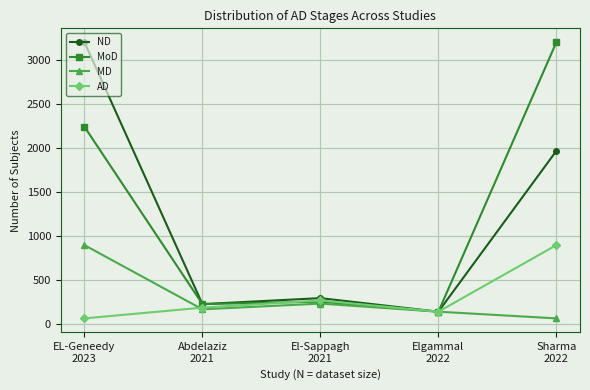

Is the value of MD at Elgammal
2022 greater than the value of AD at Abdelaziz
2021?

No